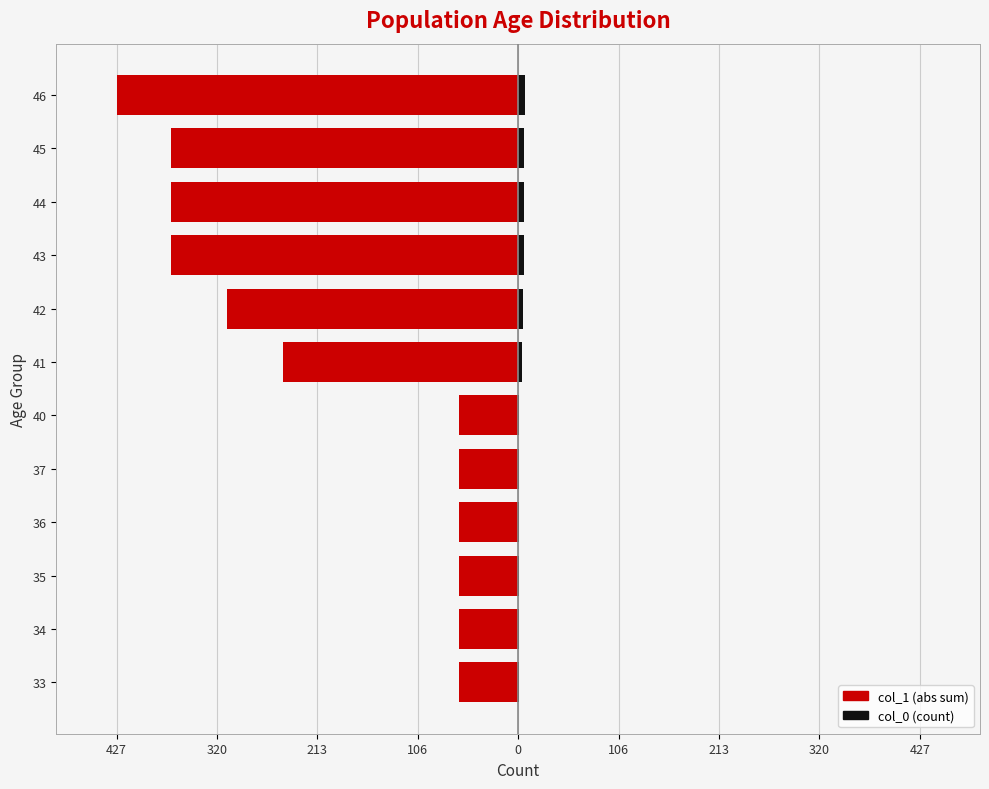

At how many categories does at least one series exceed -28?

12